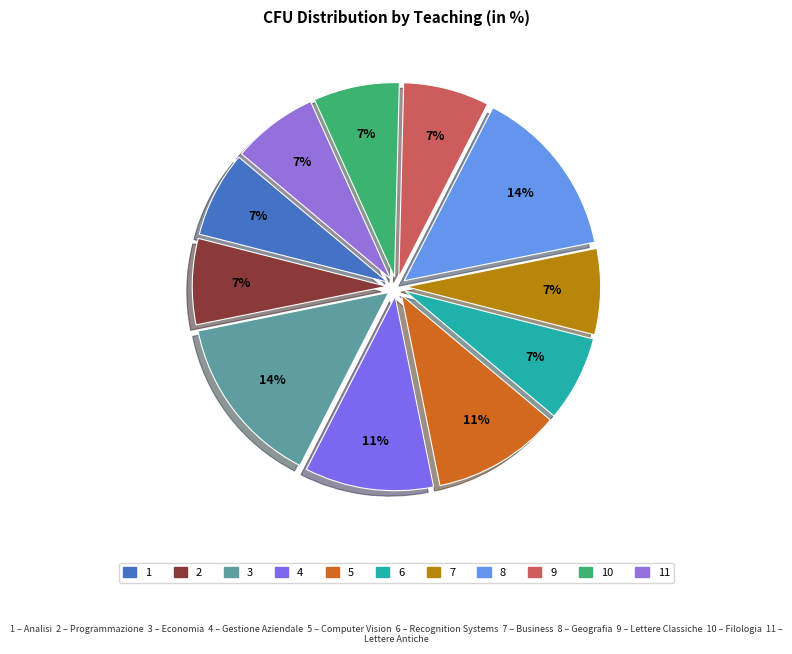

What is the smallest slice in the pie chart?

Analisi